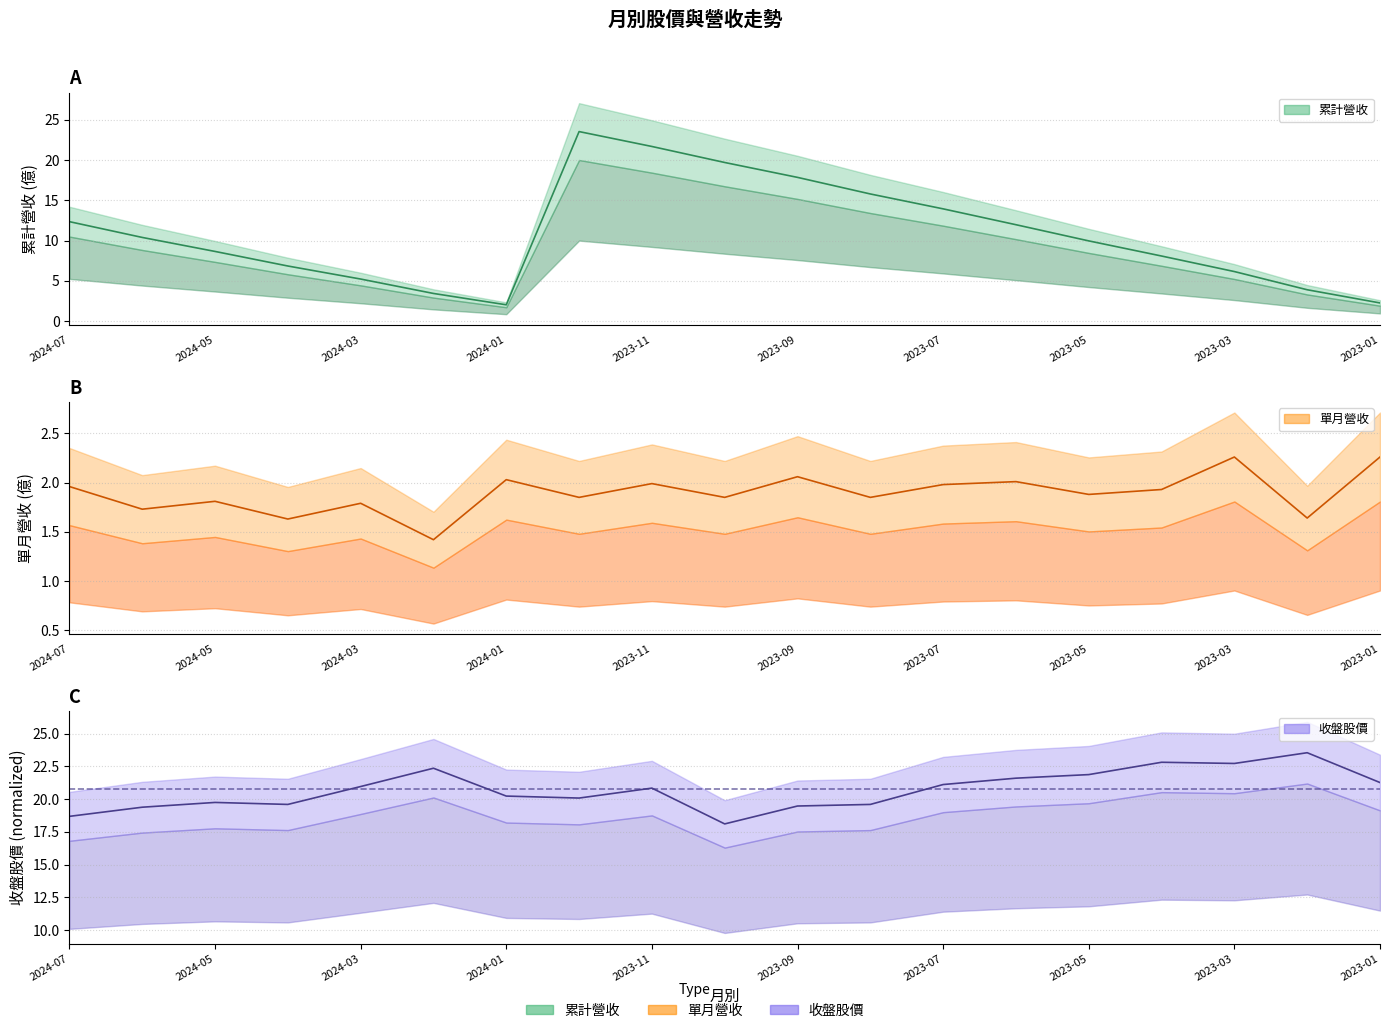

Count the number of categories in the chart.

19